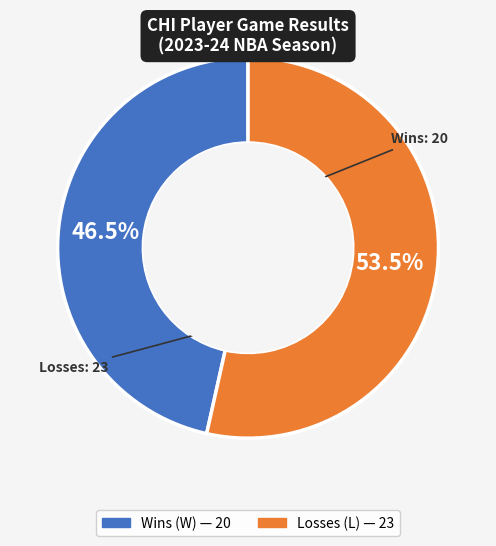

Does any single category account for the majority?

Yes